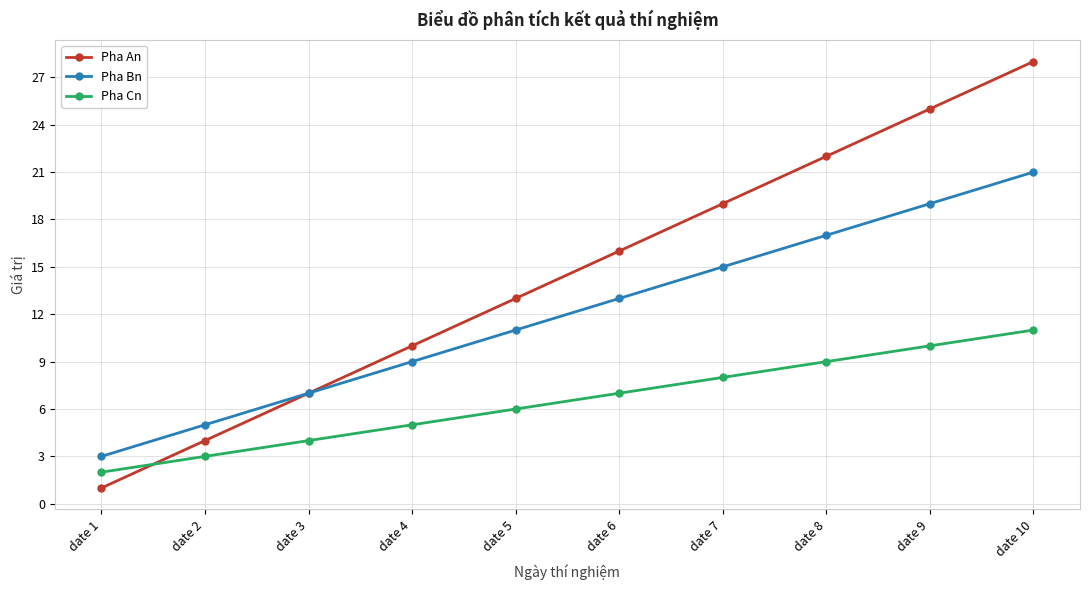

Which category has the highest value in the Pha An series?

date 10